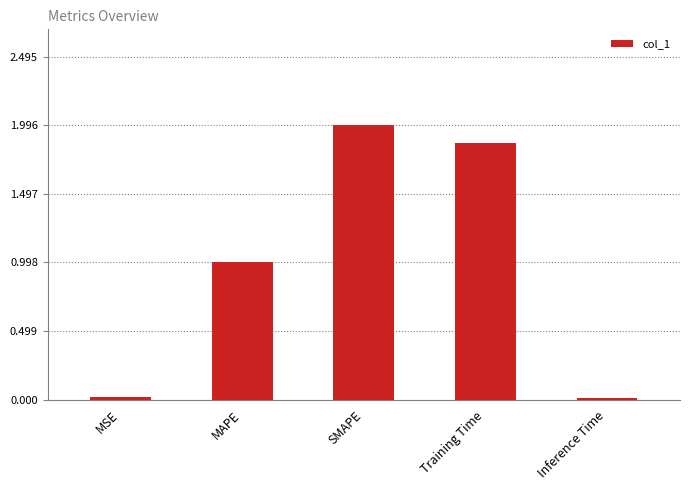

Are the bars horizontal?

No